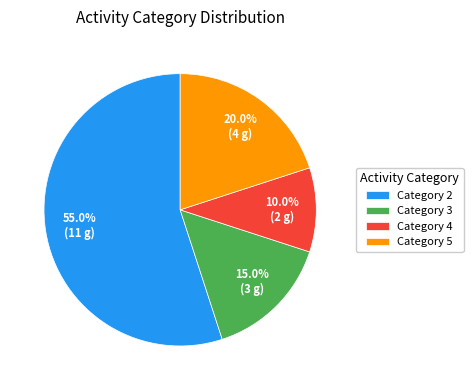

What percentage do Category 2 and Category 4 together represent?

65.0%